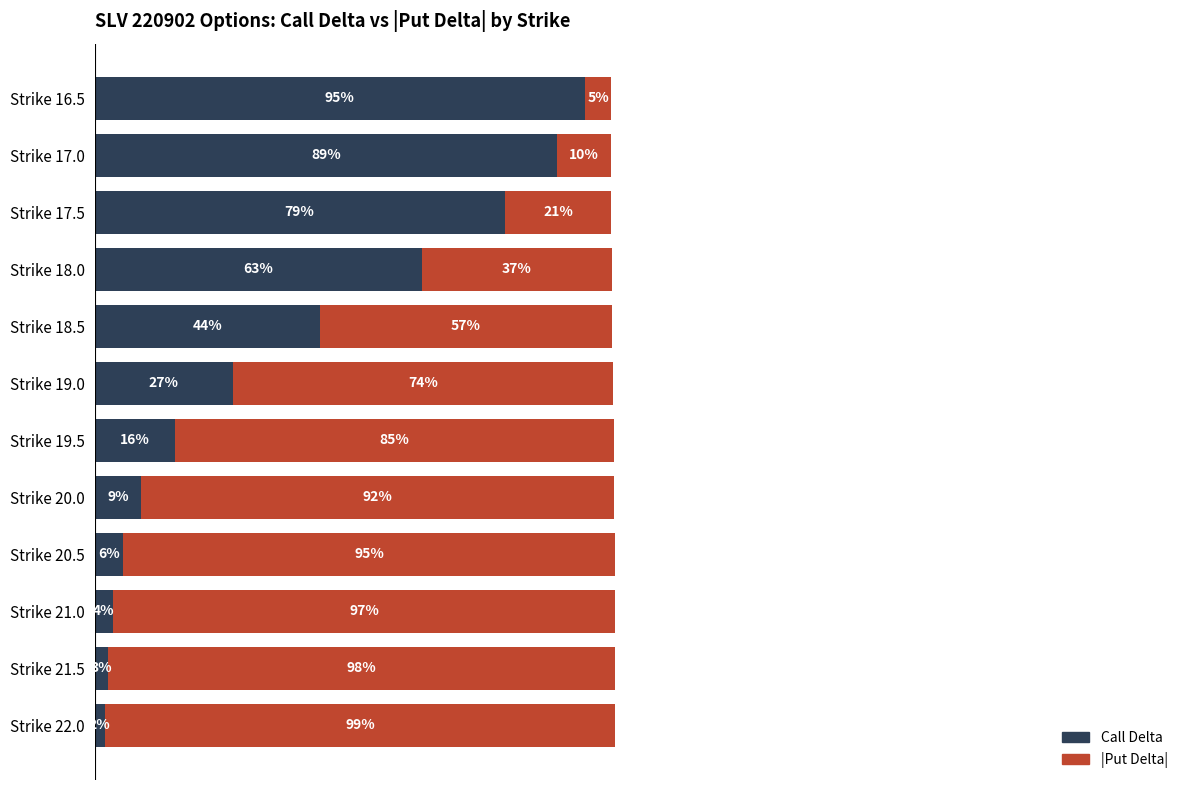

What are all the series names shown in the legend?

Call Delta, |Put Delta|